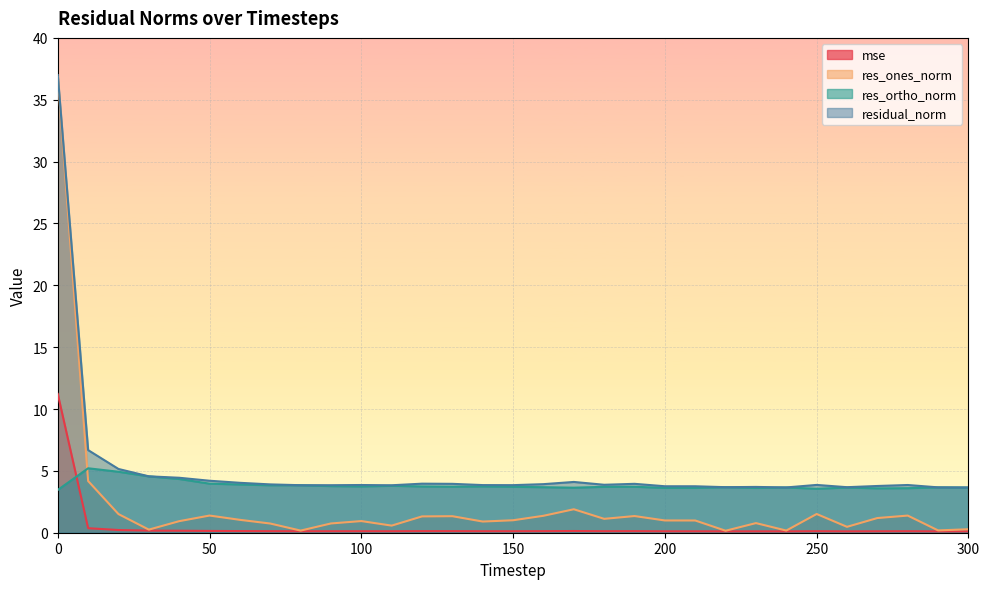

Reading right to left, what are all the values shown in this chart?

mse: 300=0.1	290=0.1	280=0.1	270=0.1	260=0.1	250=0.1	240=0.1	230=0.1	220=0.1	210=0.1	200=0.1	190=0.1	180=0.1	170=0.1	160=0.1	150=0.1	140=0.1	130=0.1	120=0.1	110=0.1	100=0.1	90=0.1	80=0.1	70=0.1	60=0.1	50=0.1	40=0.2	30=0.2	20=0.2	10=0.4	0=11.2
res_ones_norm: 300=0.3	290=0.2	280=1.4	270=1.2	260=0.5	250=1.5	240=0.2	230=0.8	220=0.2	210=1.0	200=1.0	190=1.3	180=1.1	170=1.9	160=1.4	150=1.0	140=0.9	130=1.3	120=1.3	110=0.6	100=0.9	90=0.7	80=0.2	70=0.7	60=1.0	50=1.4	40=0.9	30=0.2	20=1.5	10=4.2	0=36.8
res_ortho_norm: 300=3.6	290=3.7	280=3.6	270=3.6	260=3.6	250=3.6	240=3.7	230=3.6	220=3.7	210=3.6	200=3.6	190=3.7	180=3.7	170=3.6	160=3.7	150=3.7	140=3.7	130=3.7	120=3.7	110=3.8	100=3.7	90=3.8	80=3.8	70=3.8	60=3.9	50=4.0	40=4.3	30=4.6	20=4.9	10=5.2	0=3.5
residual_norm: 300=3.7	290=3.7	280=3.9	270=3.8	260=3.7	250=3.9	240=3.7	230=3.7	220=3.7	210=3.8	200=3.8	190=4.0	180=3.9	170=4.1	160=3.9	150=3.8	140=3.9	130=4.0	120=4.0	110=3.8	100=3.9	90=3.8	80=3.8	70=3.9	60=4.0	50=4.2	40=4.4	30=4.6	20=5.2	10=6.7	0=37.0